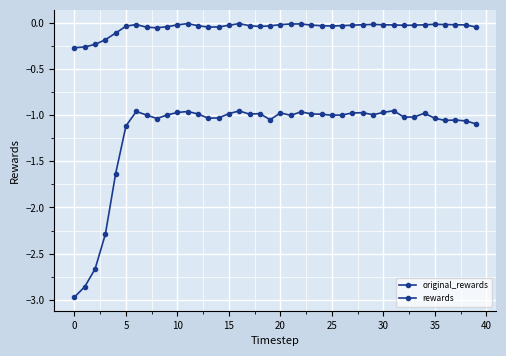

How many lines are shown in the chart?

2